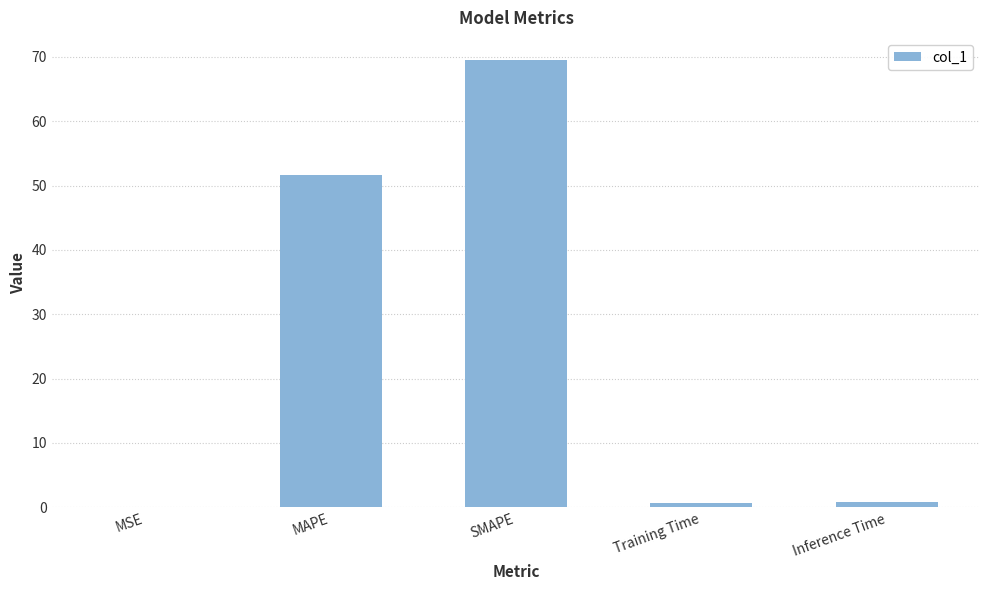

Which has a higher value, MAPE or Training Time?

MAPE